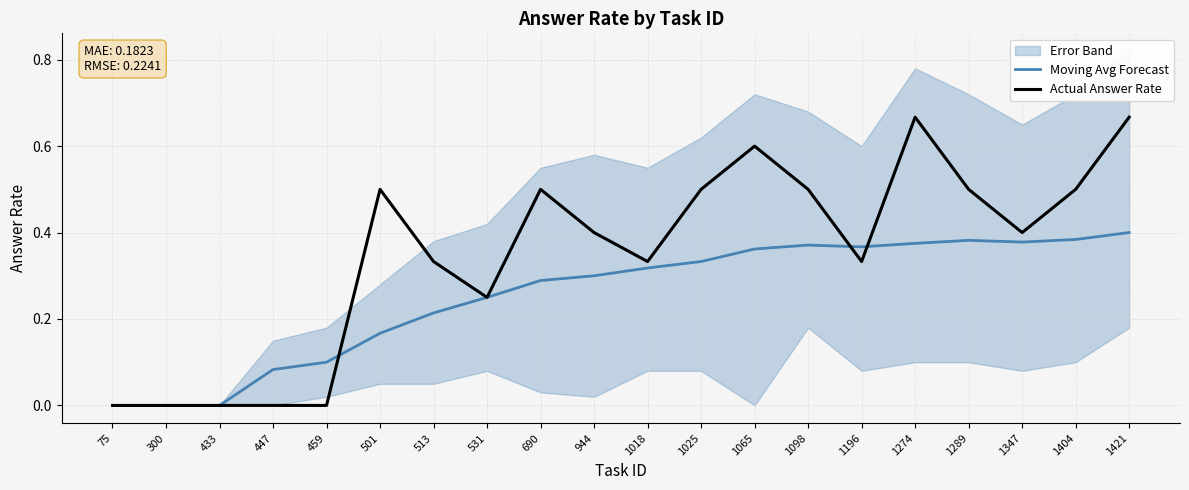

Is this an area chart (filled region under the line)?

No